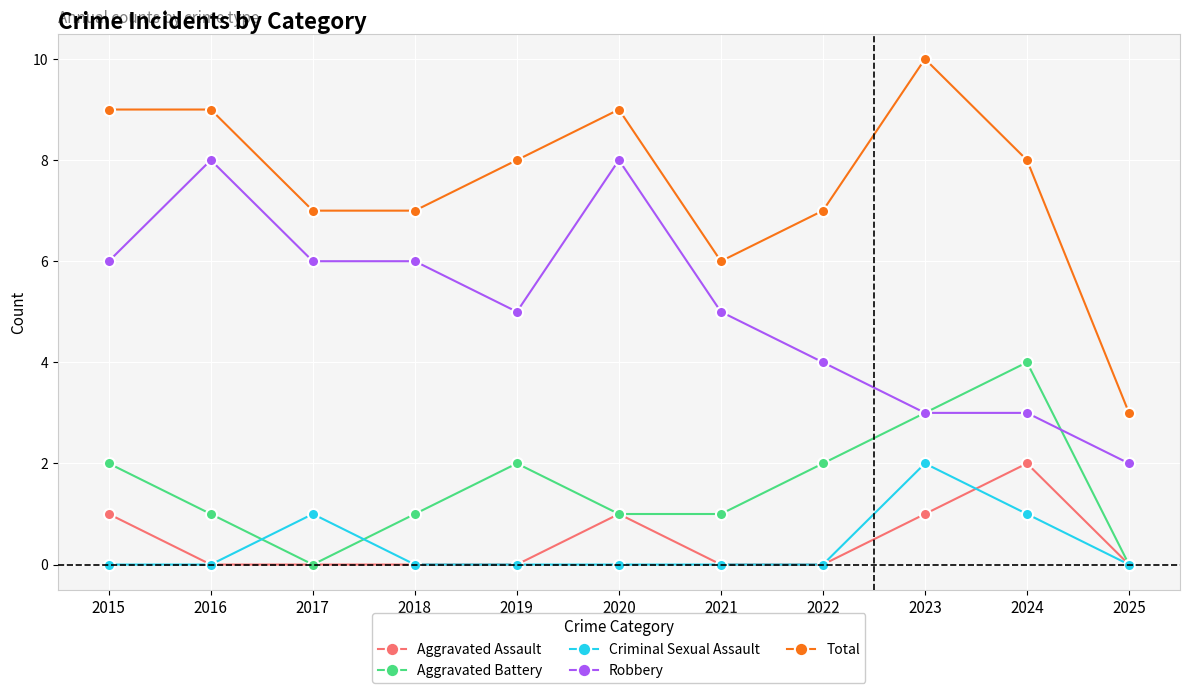

The Total series shows 9 at 2020. True or false?

True